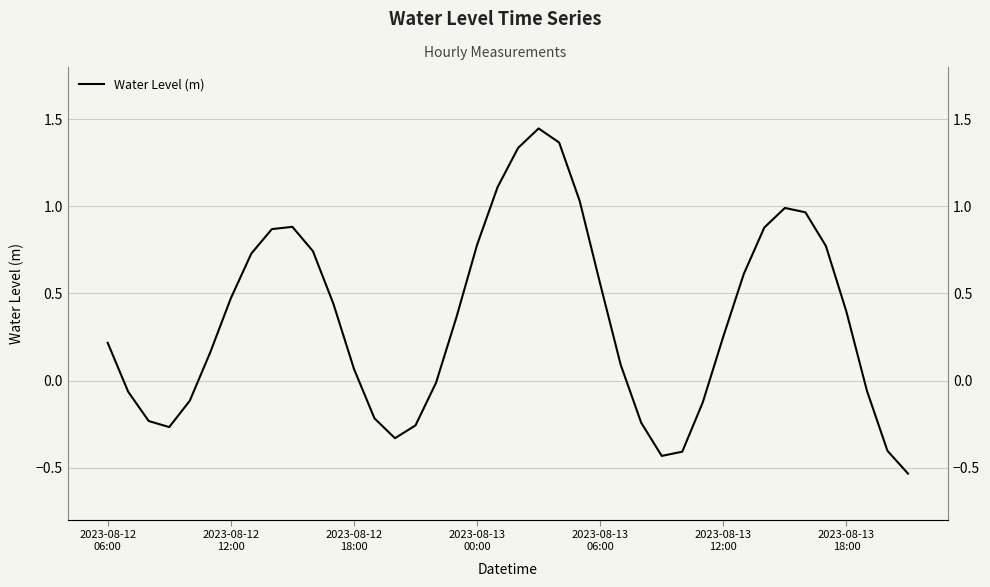

What is the average value?

0.3